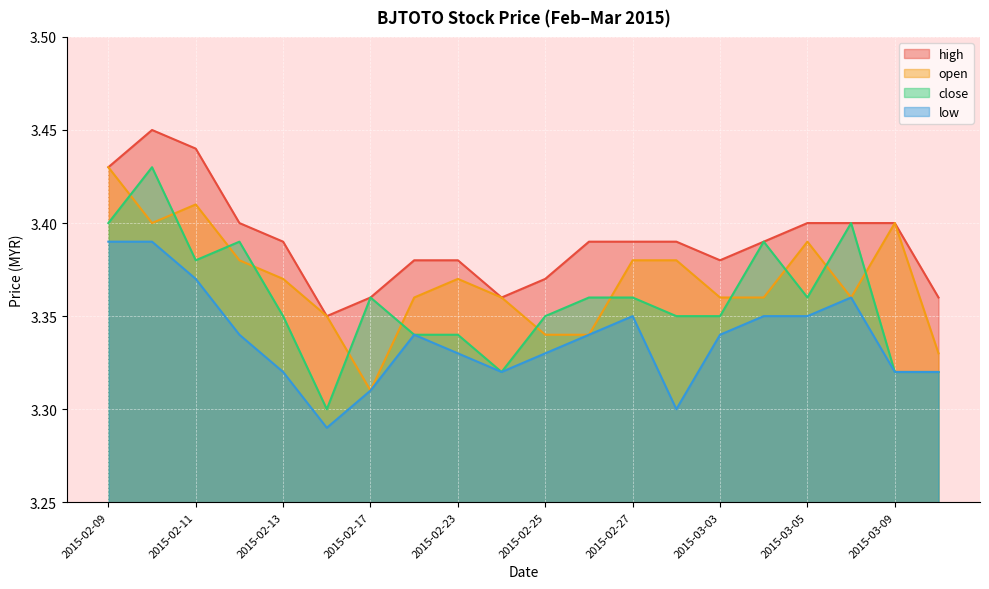

True or false: open and low intersect in this chart.

False